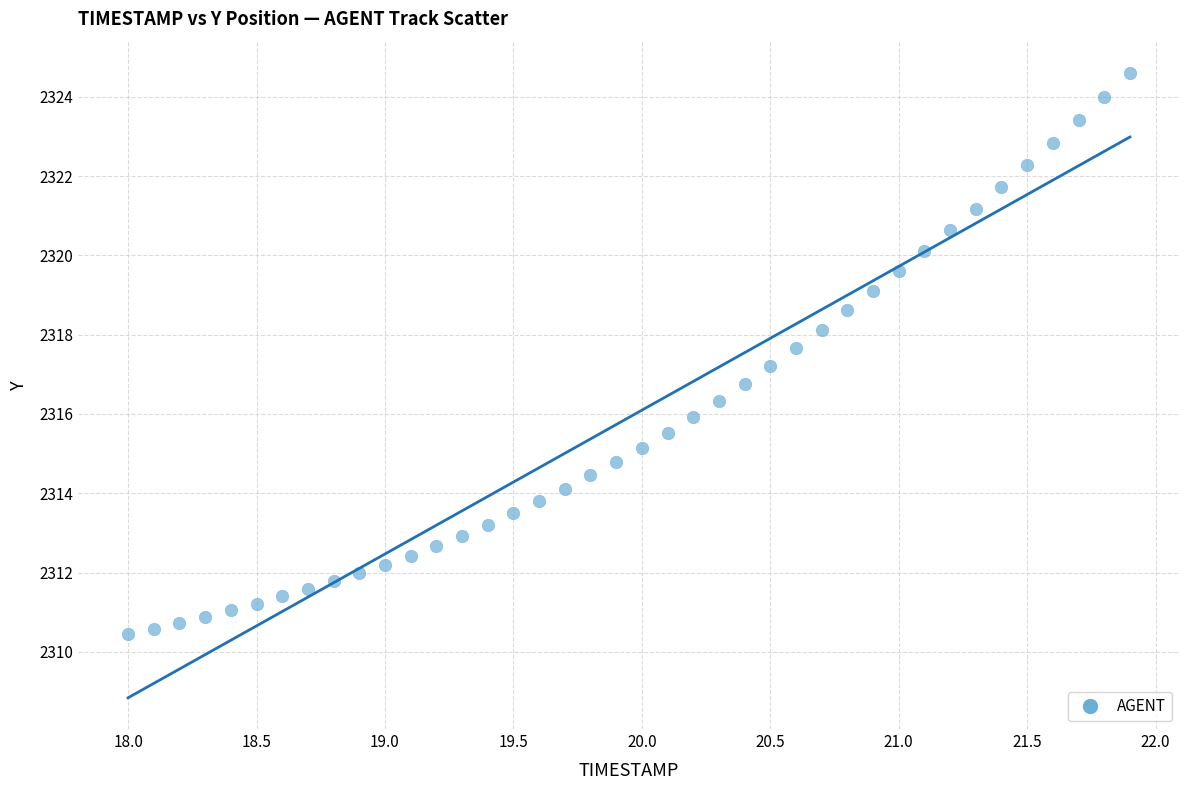

What is the range of X values (max minus min)?

3.9